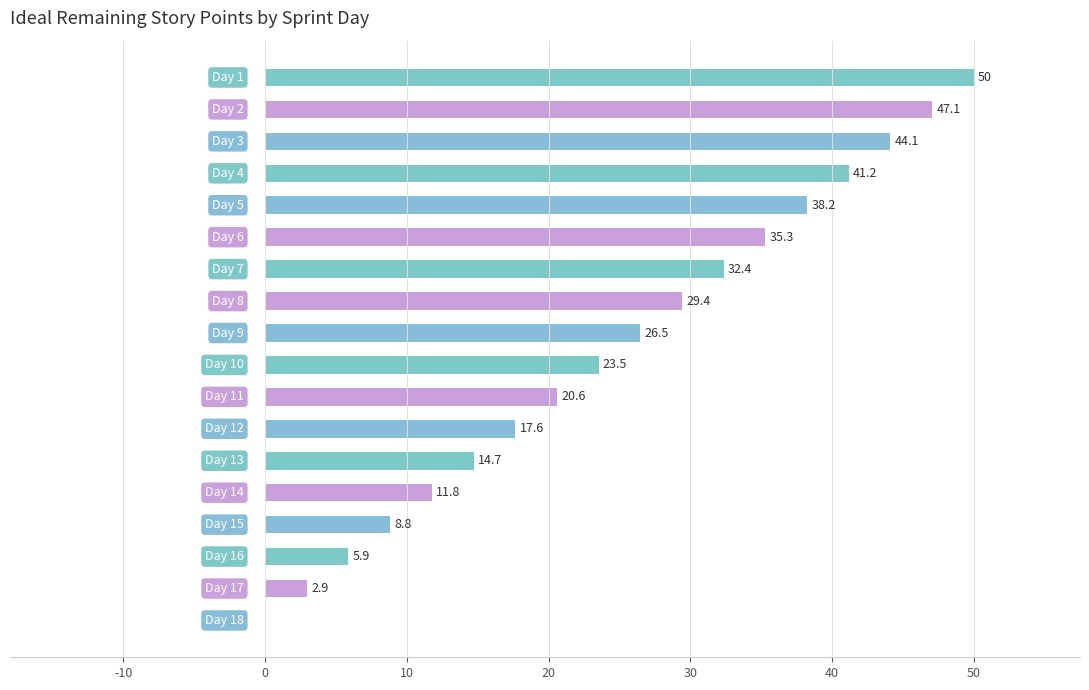

What is the greatest value displayed?

50.0